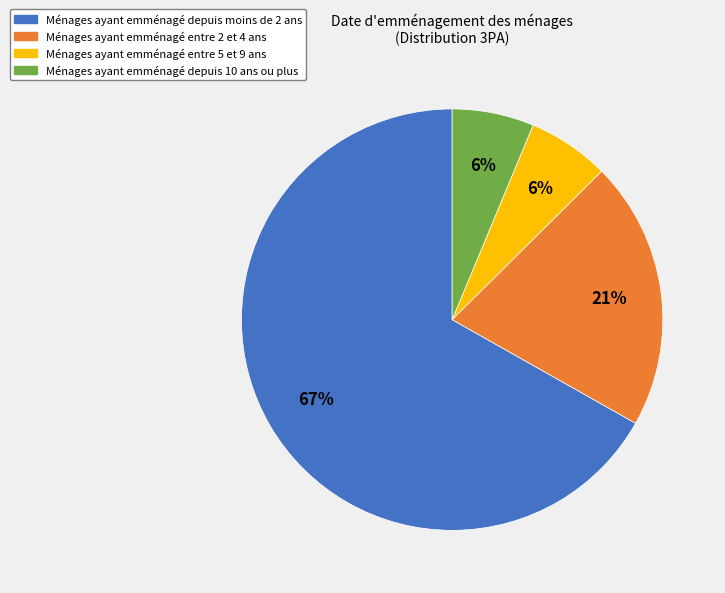

Is Ménages ayant emménagé entre 5 et 9 ans the majority of the pie?

No